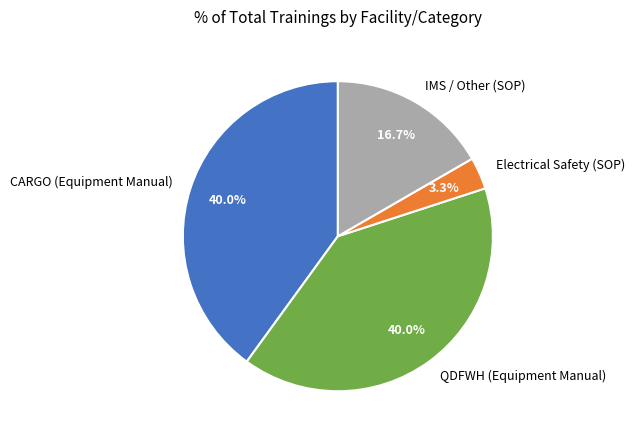

What percentage is the QDFWH (Equipment Manual) slice, to the nearest percent?

40%